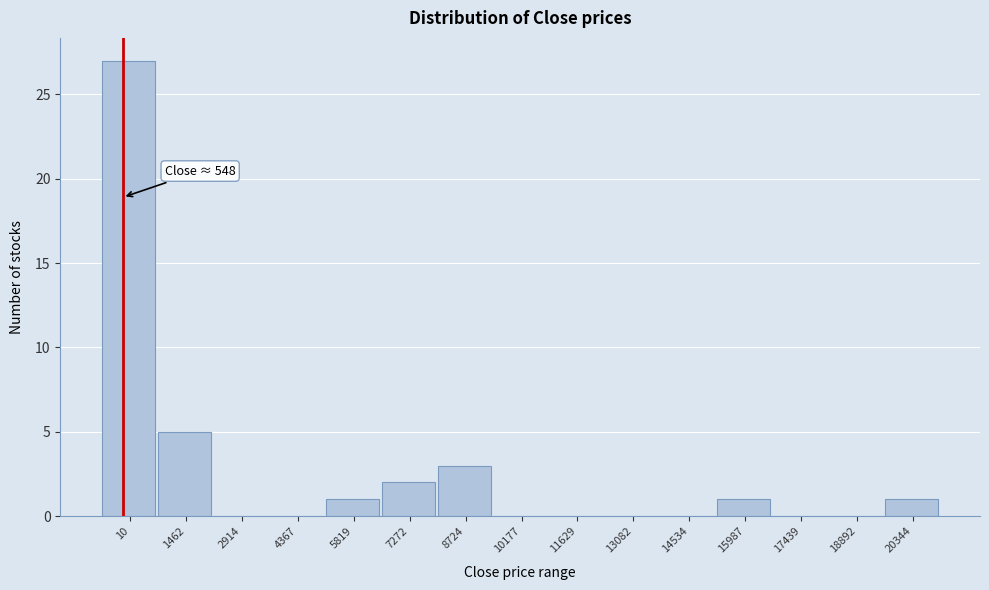

Reading left to right, what are all the values shown in this chart?

10=27	1462=5	2914=0	4367=0	5819=1	7272=2	8724=3	10177=0	11629=0	13082=0	14534=0	15987=1	17439=0	18892=0	20344=1